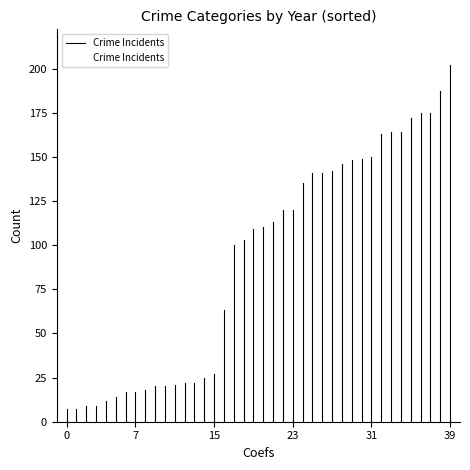

What is the greatest value displayed?

202